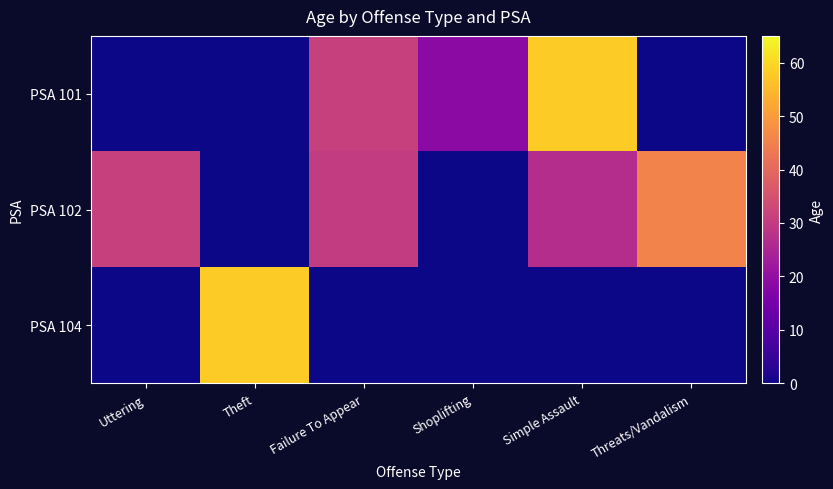

Reading left to right, list all the values displayed in this chart.

PSA 101: Uttering=0.0	Theft=0.0	Failure To Appear=31.0	Shoplifting=19.0	Simple Assault=58.0	Threats/Vandalism=0.0
PSA 102: Uttering=31.0	Theft=0.0	Failure To Appear=30.0	Shoplifting=0.0	Simple Assault=26.8	Threats/Vandalism=45.5
PSA 104: Uttering=0.0	Theft=58.0	Failure To Appear=0.0	Shoplifting=0.0	Simple Assault=0.0	Threats/Vandalism=0.0